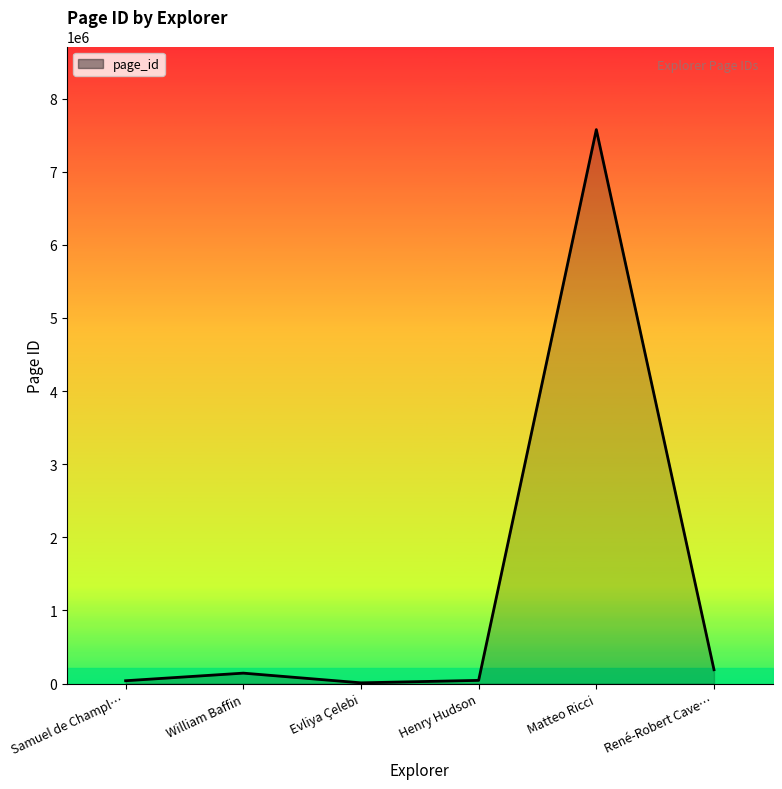

What is the greatest value displayed?

7575977